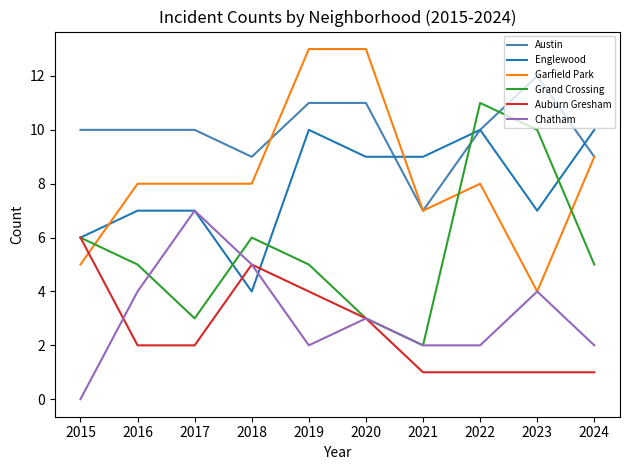

Is it true that Garfield Park equals 5 at 2015?

True